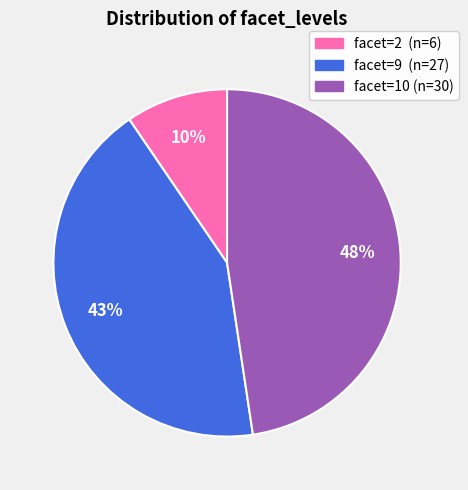

To the nearest percent, what is the average slice percentage?

33%